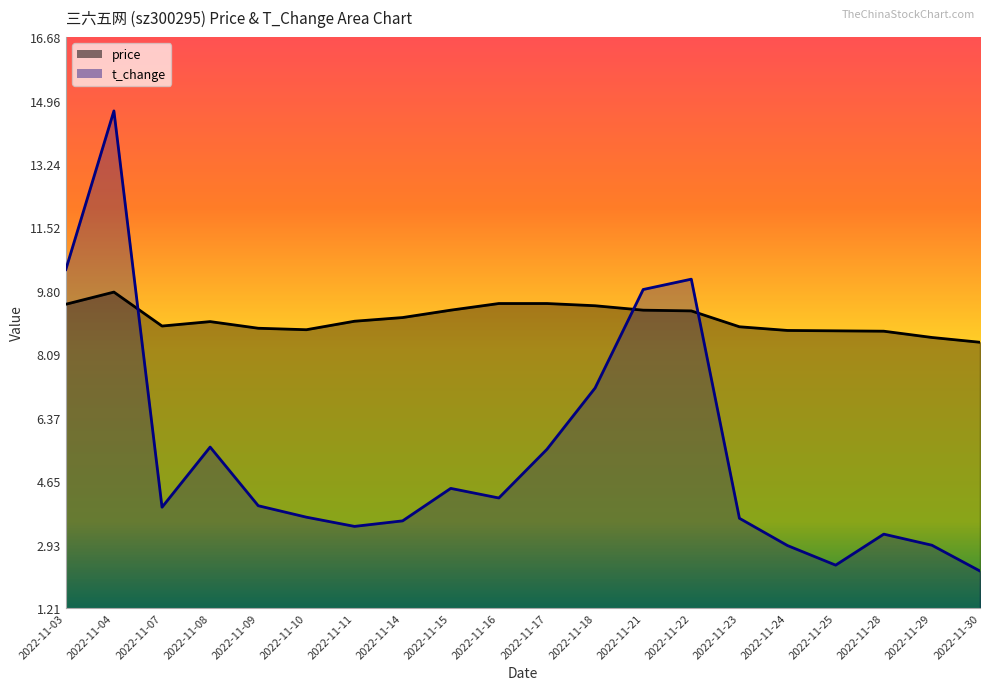

True or false: price has a value of 8.8 at 2022-11-23.

True